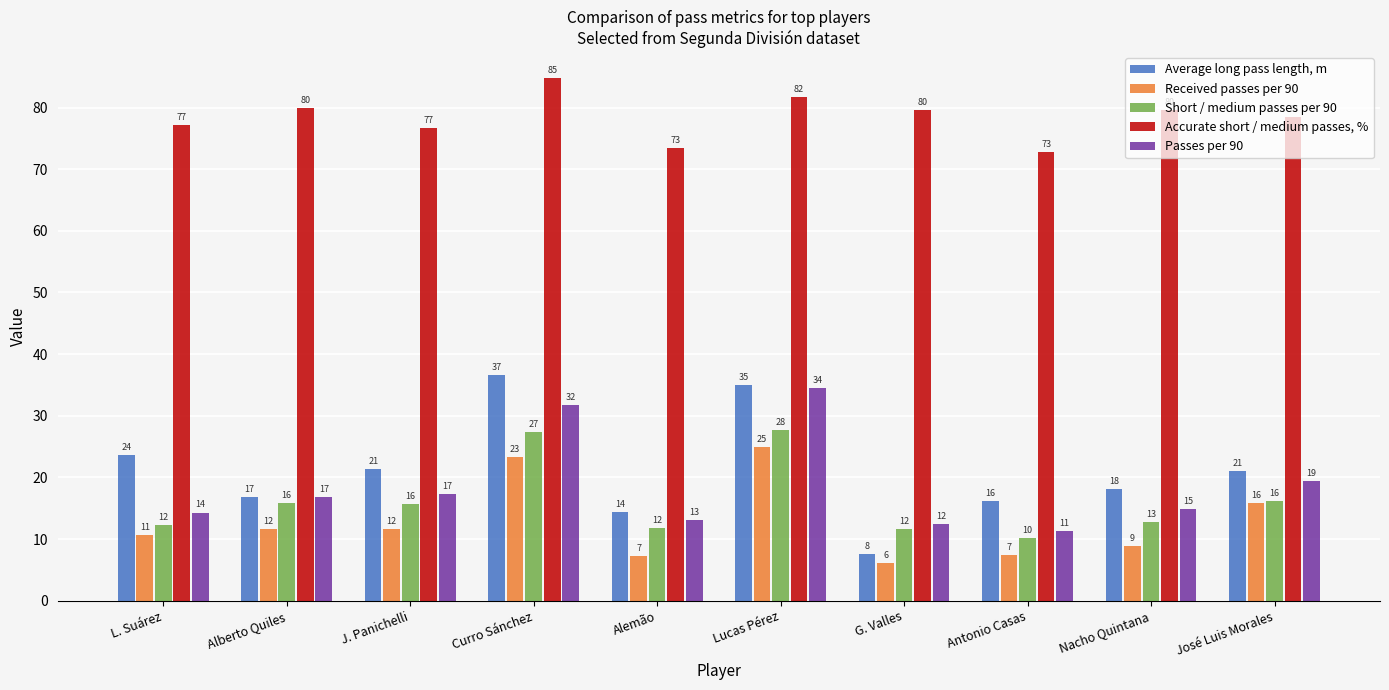

Reading left to right, what are all the values shown in this chart?

Average long pass length, m: L. Suárez=23.7	Alberto Quiles=16.8	J. Panichelli=21.4	Curro Sánchez=36.7	Alemão=14.4	Lucas Pérez=35.0	G. Valles=7.5	Antonio Casas=16.2	Nacho Quintana=18.2	José Luis Morales=21.1
Received passes per 90: L. Suárez=10.7	Alberto Quiles=11.6	J. Panichelli=11.6	Curro Sánchez=23.4	Alemão=7.3	Lucas Pérez=24.9	G. Valles=6.0	Antonio Casas=7.4	Nacho Quintana=8.9	José Luis Morales=15.8
Short / medium passes per 90: L. Suárez=12.2	Alberto Quiles=15.8	J. Panichelli=15.7	Curro Sánchez=27.3	Alemão=11.8	Lucas Pérez=27.7	G. Valles=11.7	Antonio Casas=10.1	Nacho Quintana=12.8	José Luis Morales=16.2
Accurate short / medium passes, %: L. Suárez=77.1	Alberto Quiles=79.9	J. Panichelli=76.6	Curro Sánchez=84.7	Alemão=73.4	Lucas Pérez=81.8	G. Valles=79.6	Antonio Casas=72.8	Nacho Quintana=79.7	José Luis Morales=78.5
Passes per 90: L. Suárez=14.3	Alberto Quiles=16.8	J. Panichelli=17.3	Curro Sánchez=31.8	Alemão=13.0	Lucas Pérez=34.5	G. Valles=12.4	Antonio Casas=11.2	Nacho Quintana=14.8	José Luis Morales=19.5